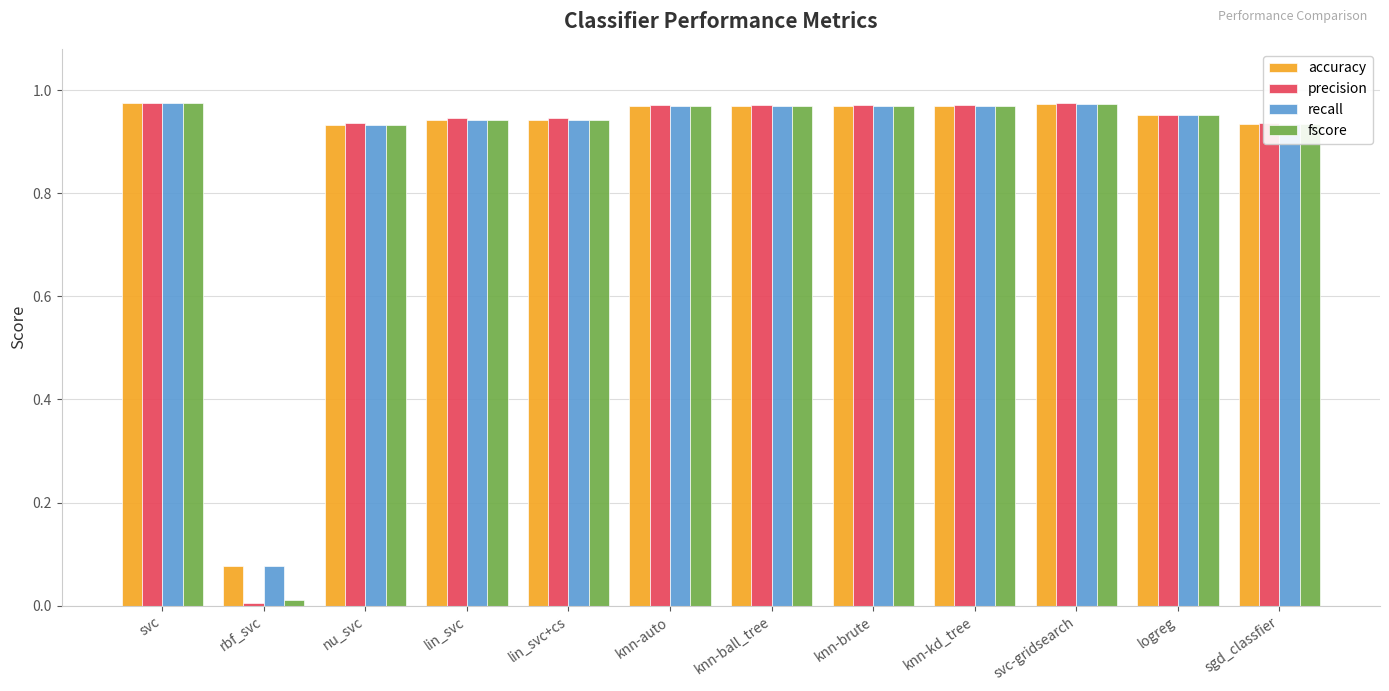

True or false: accuracy has a value of 1.5 at lin_svc+cs.

False